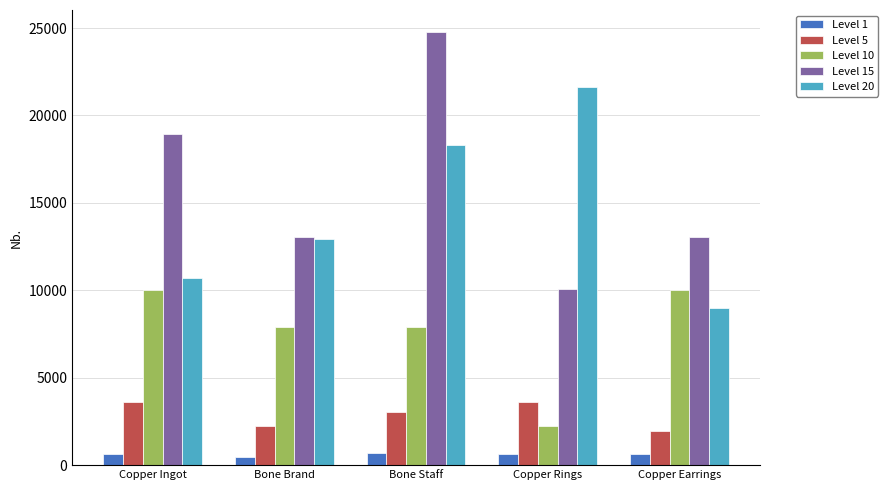

What is the difference between the second highest and minimum values in the Level 10 series?

7760